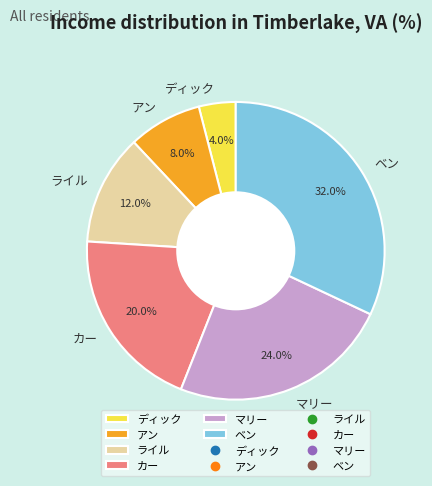

Rank the categories by value from lowest to highest.

ディック, アン, ライル, カー, マリー, ベン